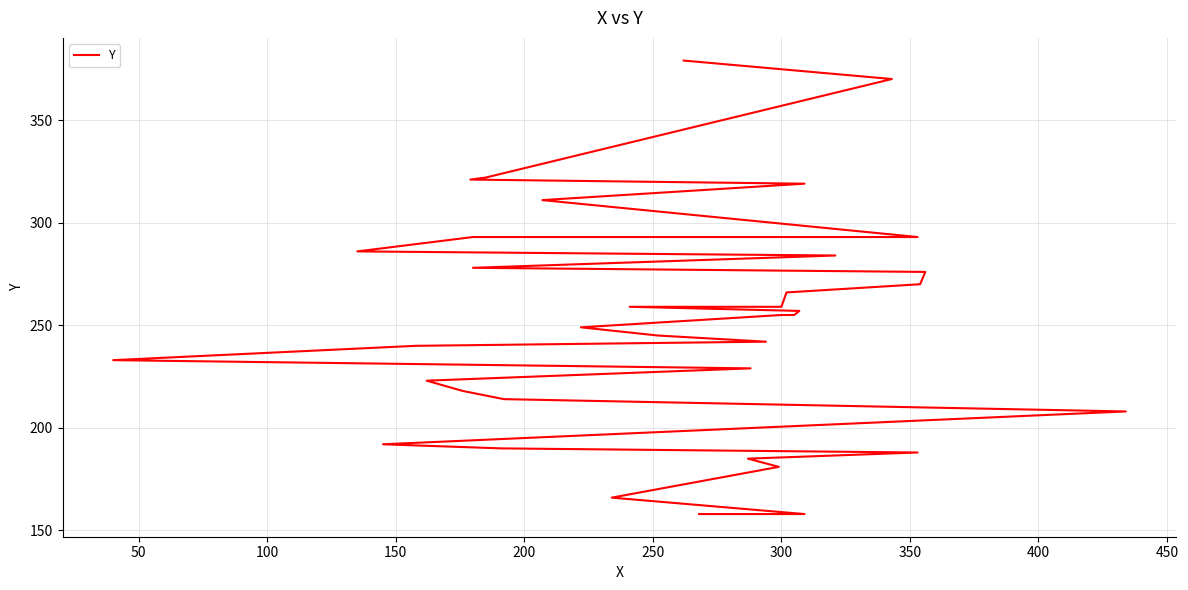

How many data points are above 255?

17